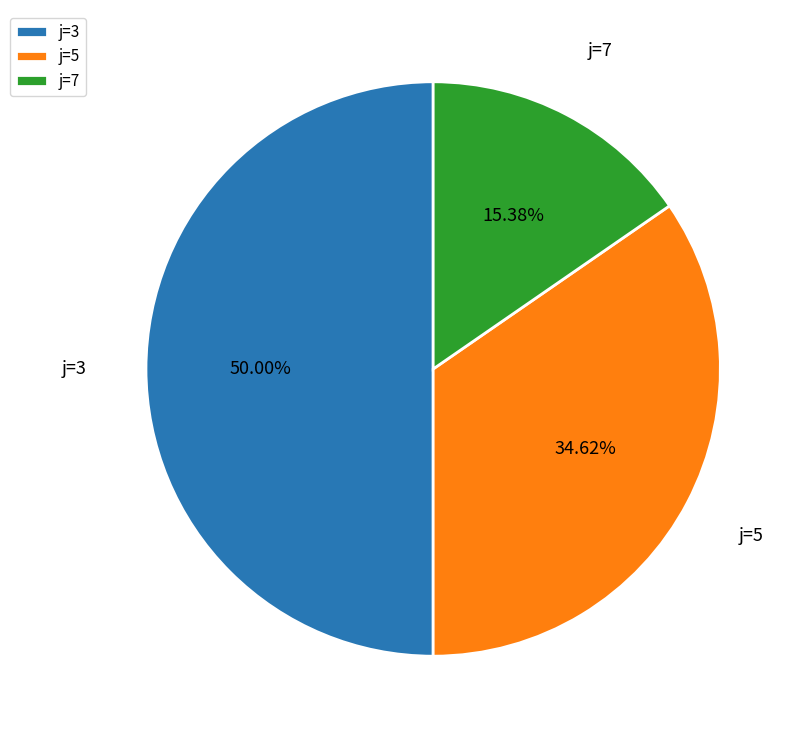

Rank the categories by value from lowest to highest.

j=7, j=5, j=3